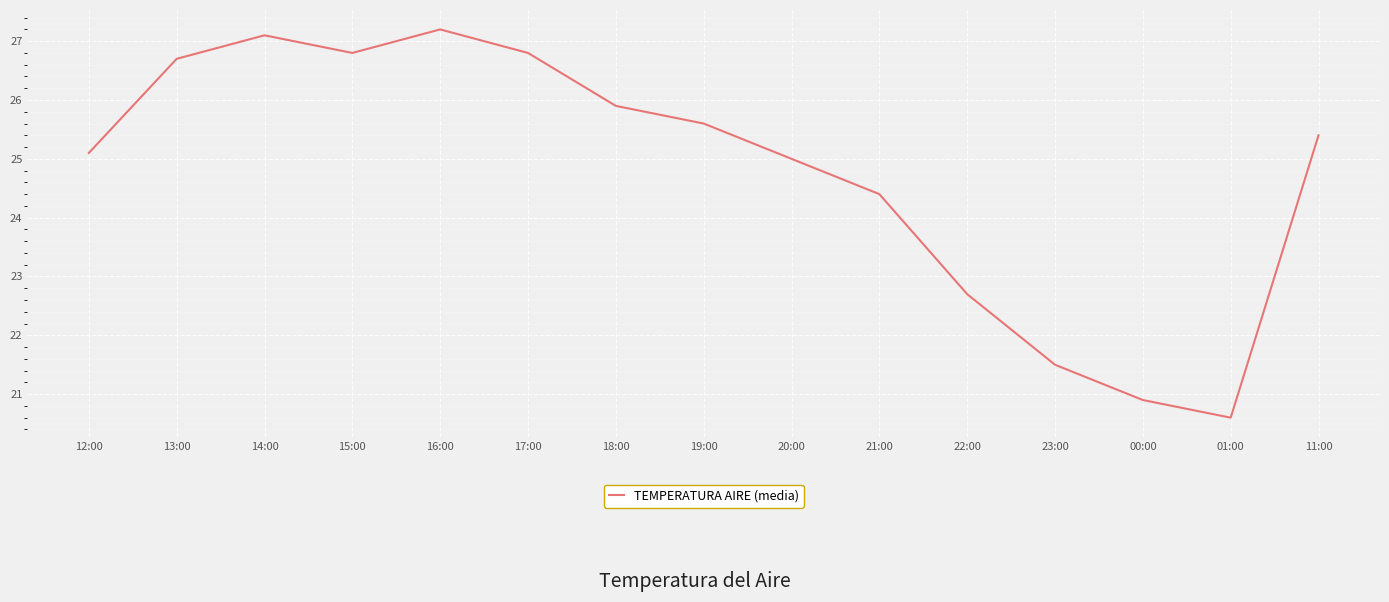

Reading left to right, what are all the values shown in this chart?

25.1	26.7	27.1	26.8	27.2	26.8	25.9	25.6	25.0	24.4	22.7	21.5	20.9	20.6	25.4